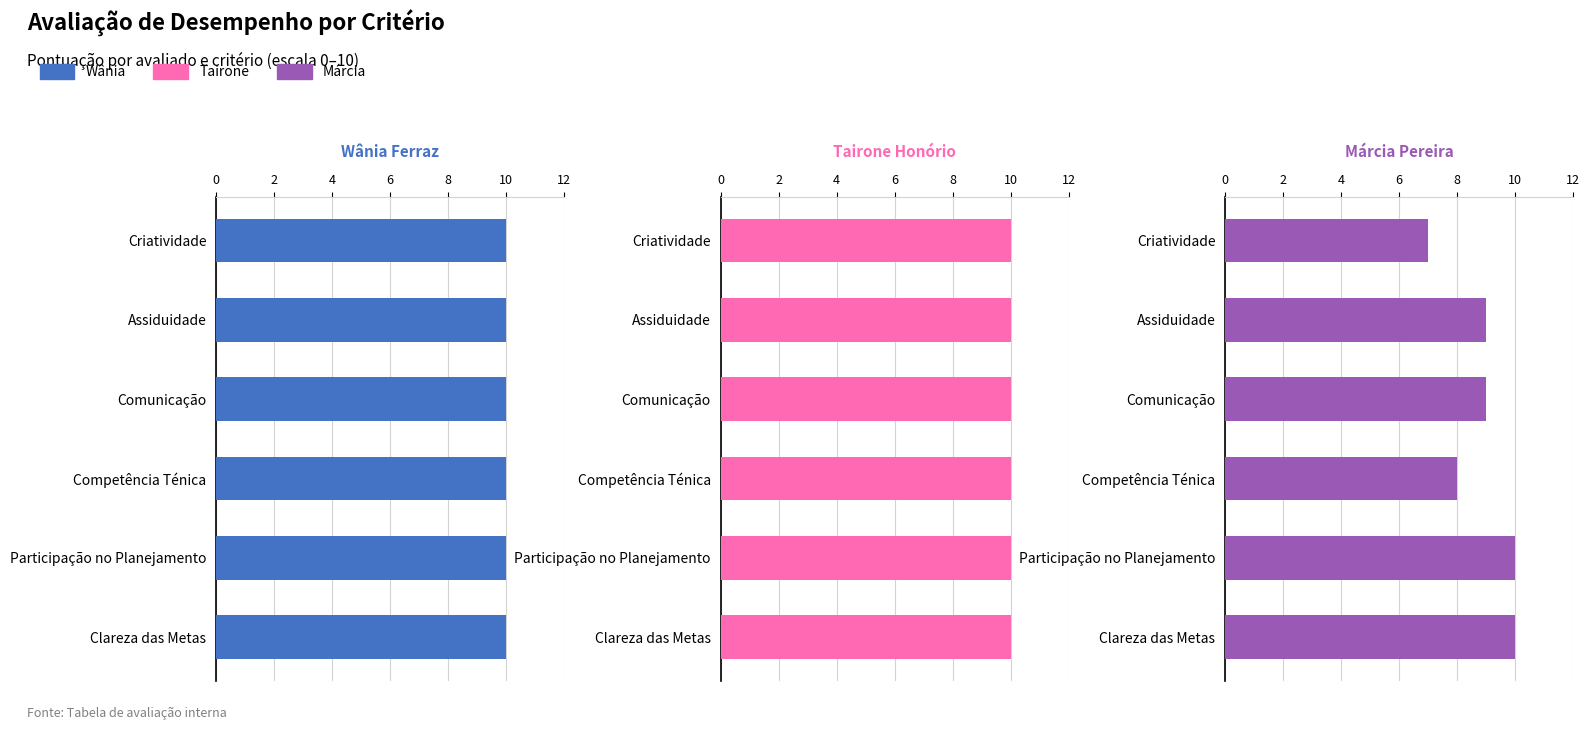

Is it true that Wânia Ferraz Barbosa equals 0.9 at 10?

False